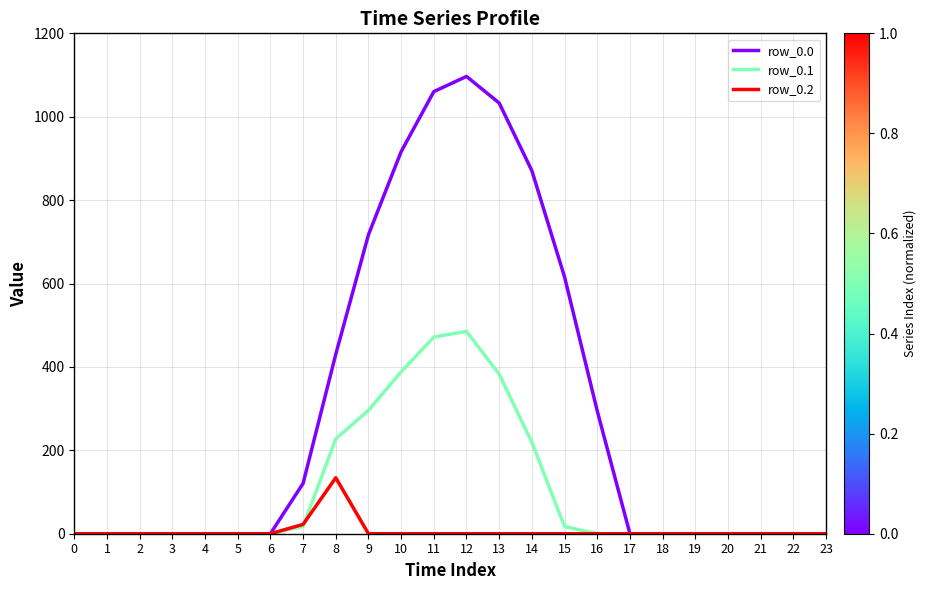

Is it true that row_0.1 equals 0.0 at 21?

True